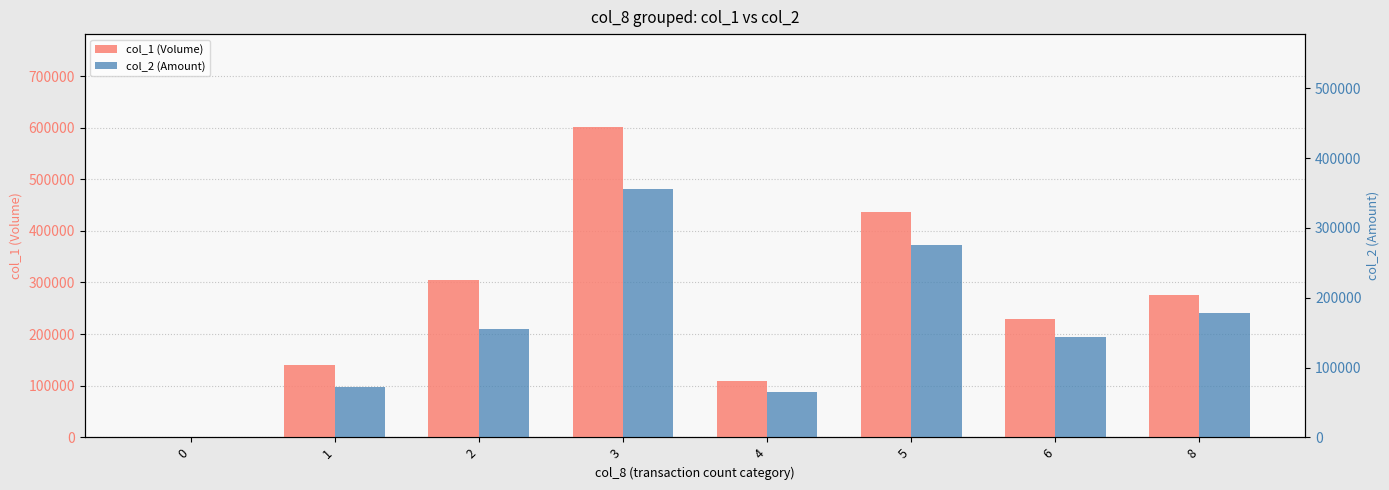

Reading left to right, transcribe all the data shown in this chart.

col_1 (Volume): 0	140000	305000	601000	109000	437000	229000	276000
col_2 (Amount): 0	97900	209650	481400	88040	371750	193450	241190